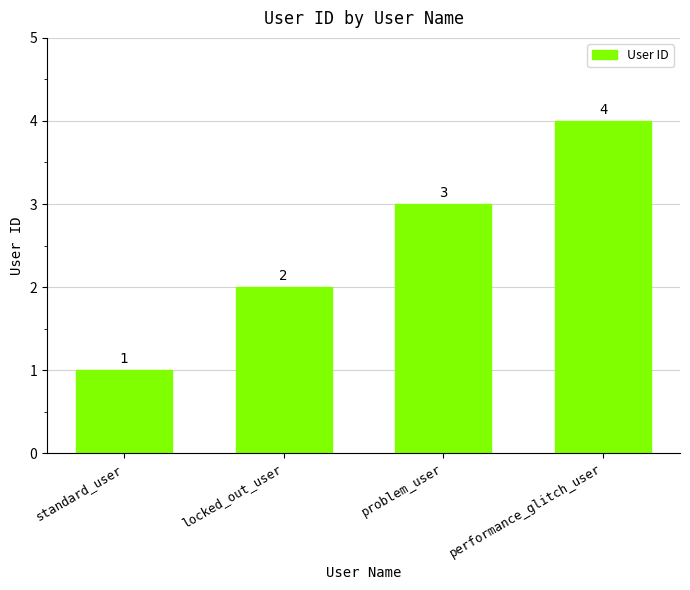

What is the change in value from standard_user to problem_user?

+2